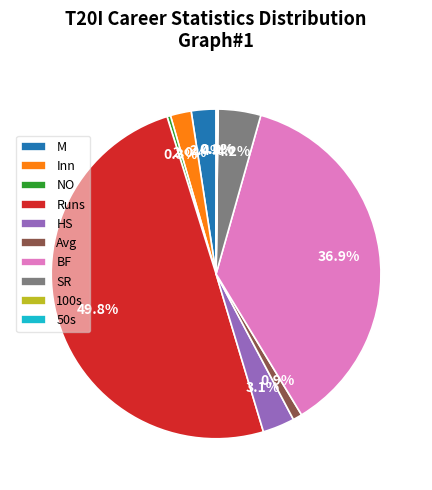

Between NO and M, which is larger?

M